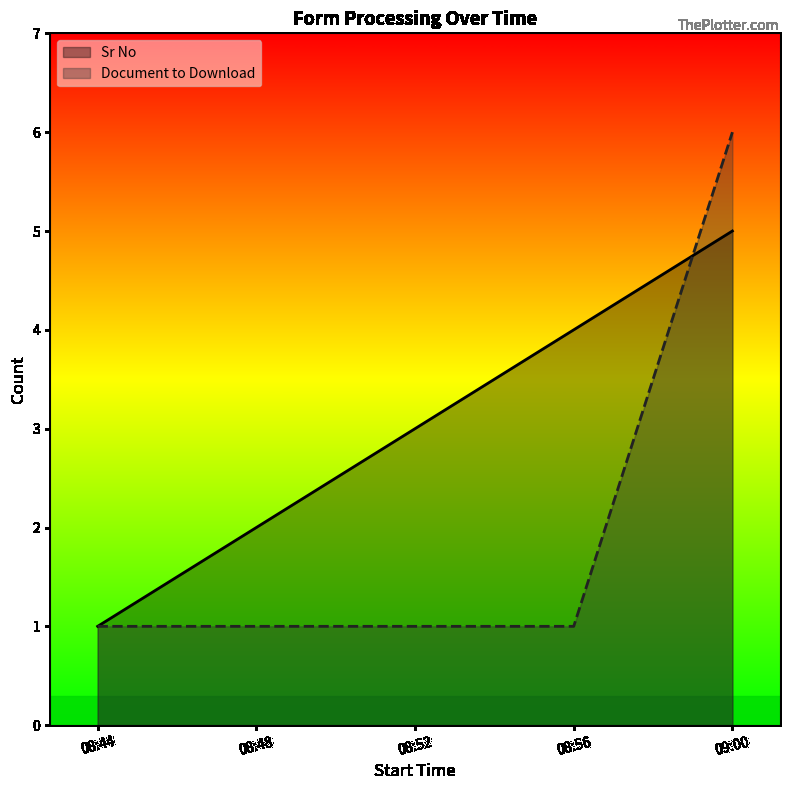

How many intersections are there between Document to Download and Sr No?

1